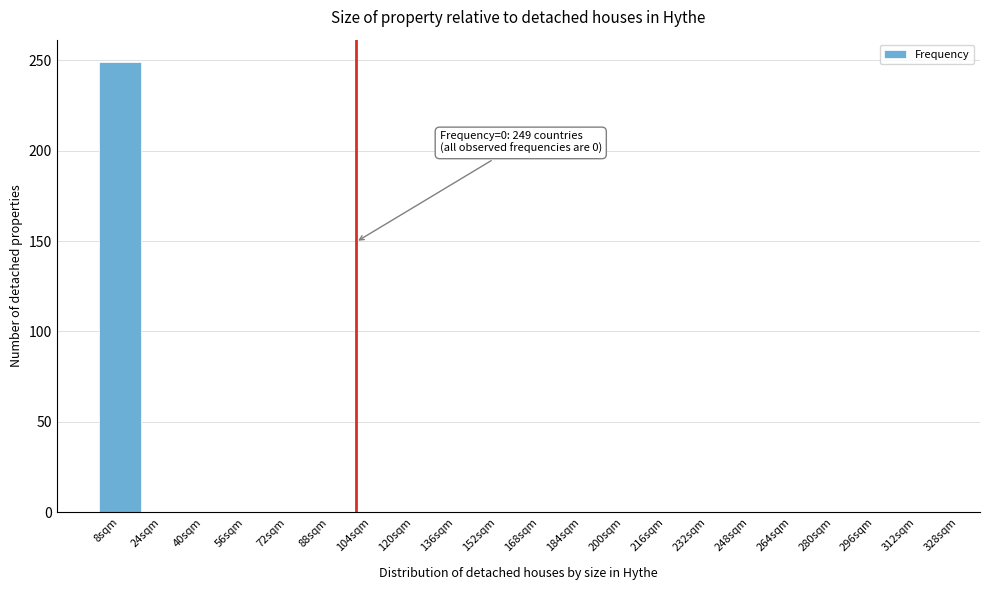

Reading right to left, transcribe all the data shown in this chart.

312sqm=0	296sqm=0	280sqm=0	264sqm=0	248sqm=0	232sqm=0	216sqm=0	200sqm=0	184sqm=0	168sqm=0	152sqm=0	136sqm=0	120sqm=0	104sqm=0	88sqm=0	72sqm=0	56sqm=0	40sqm=0	24sqm=0	8sqm=249